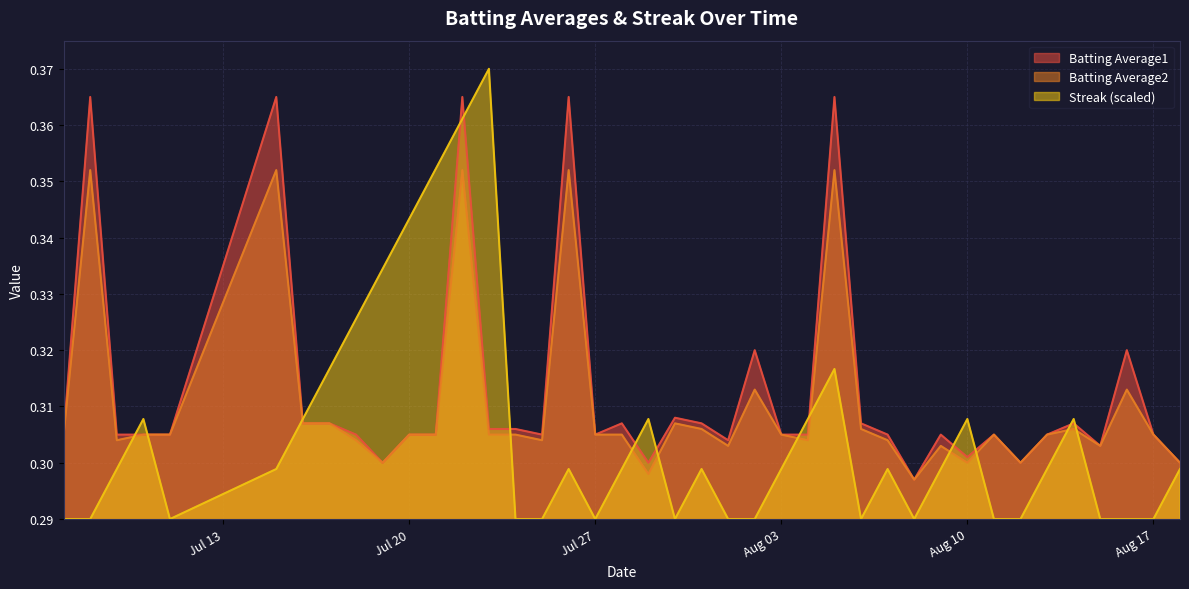

What is the minimum value shown in the chart?

0.3